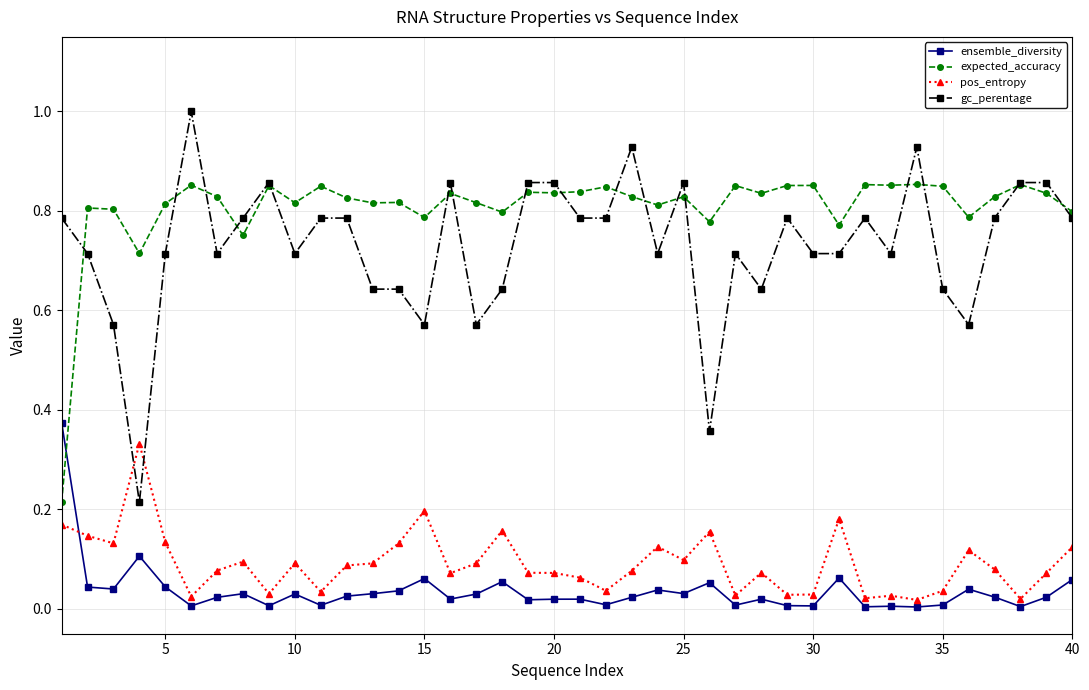

How many intersections are there between ensemble_diversity and expected_accuracy?

1